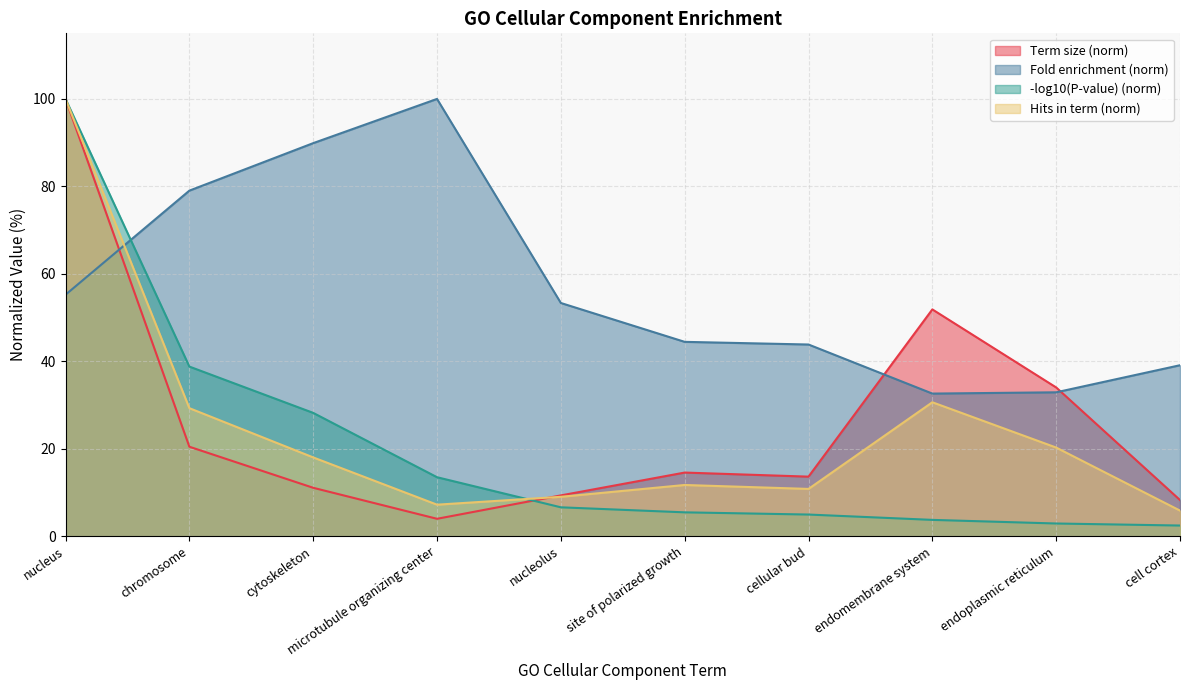

How many lines are shown in the chart?

4